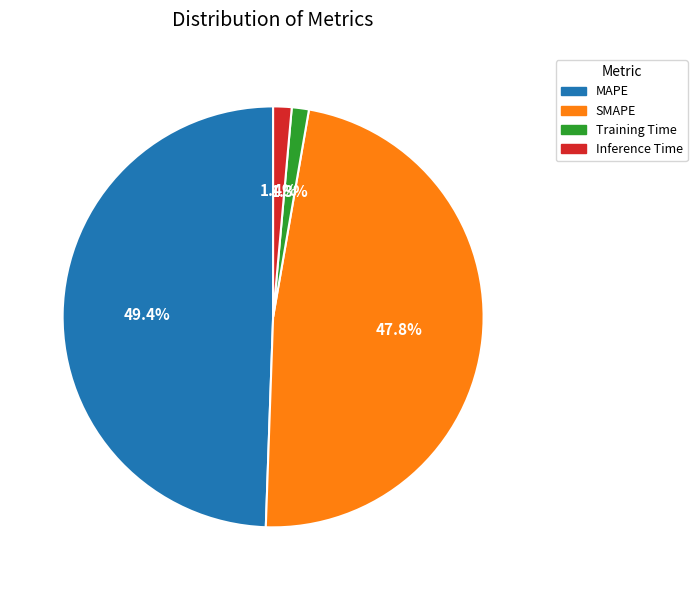

Does any single category account for the majority?

No